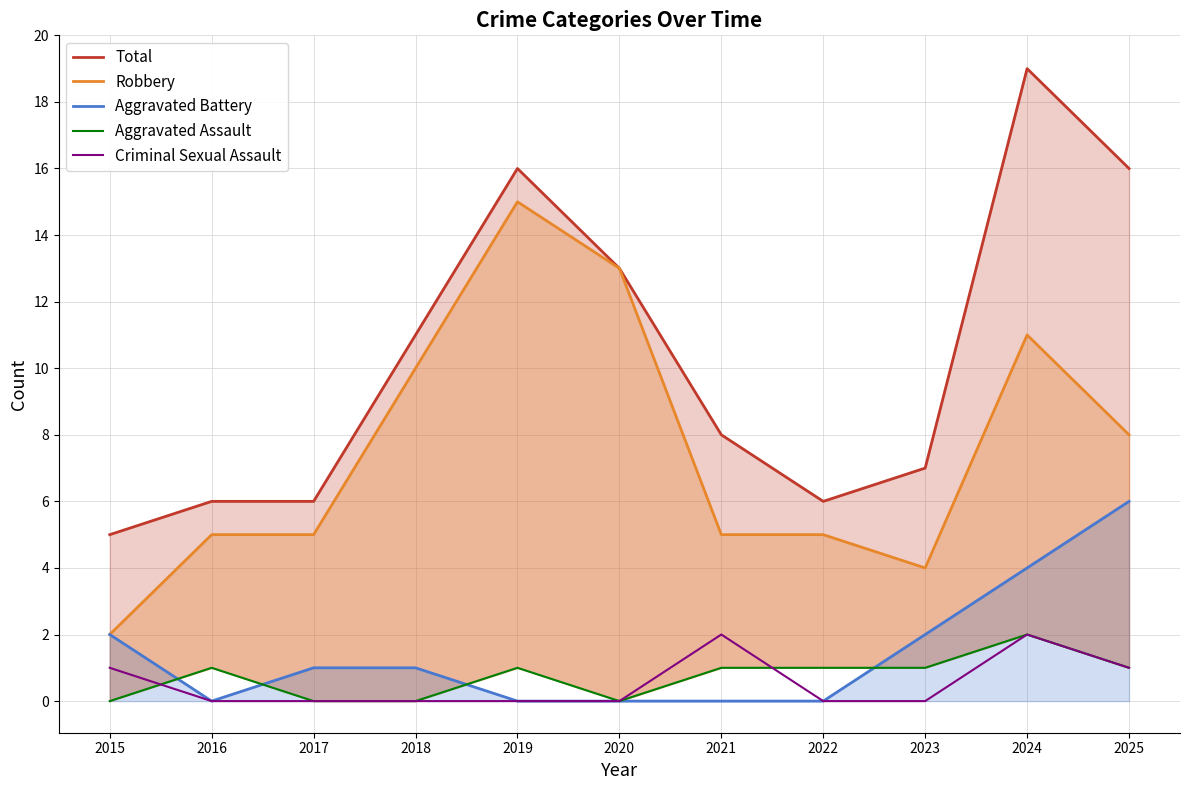

Where does the Aggravated Battery series first go above 1?

2015